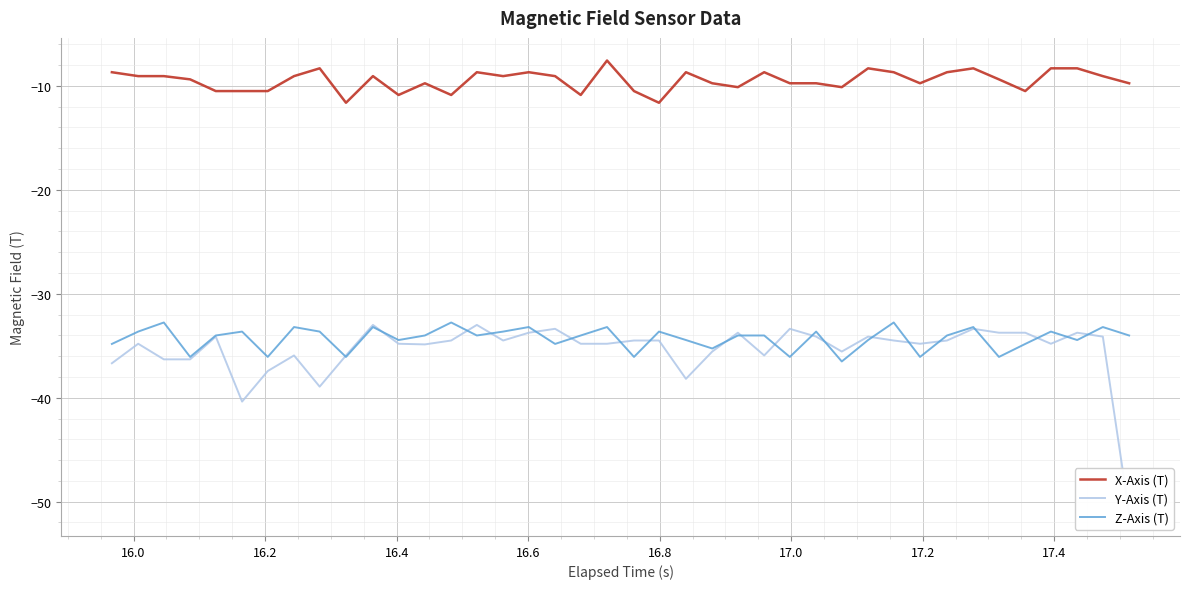

True or false: X-Axis (T) and Z-Axis (T) intersect in this chart.

False